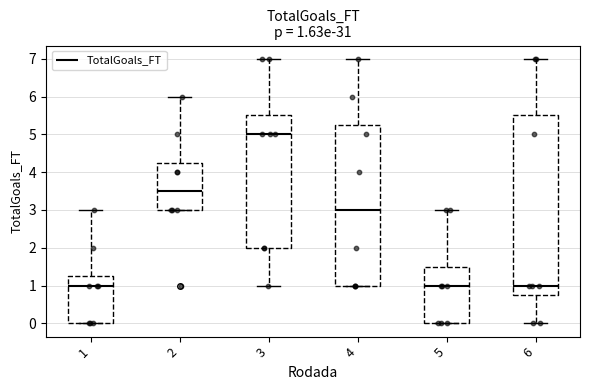

Comparing the boxes themselves (not the whiskers), which one is the tallest?

6